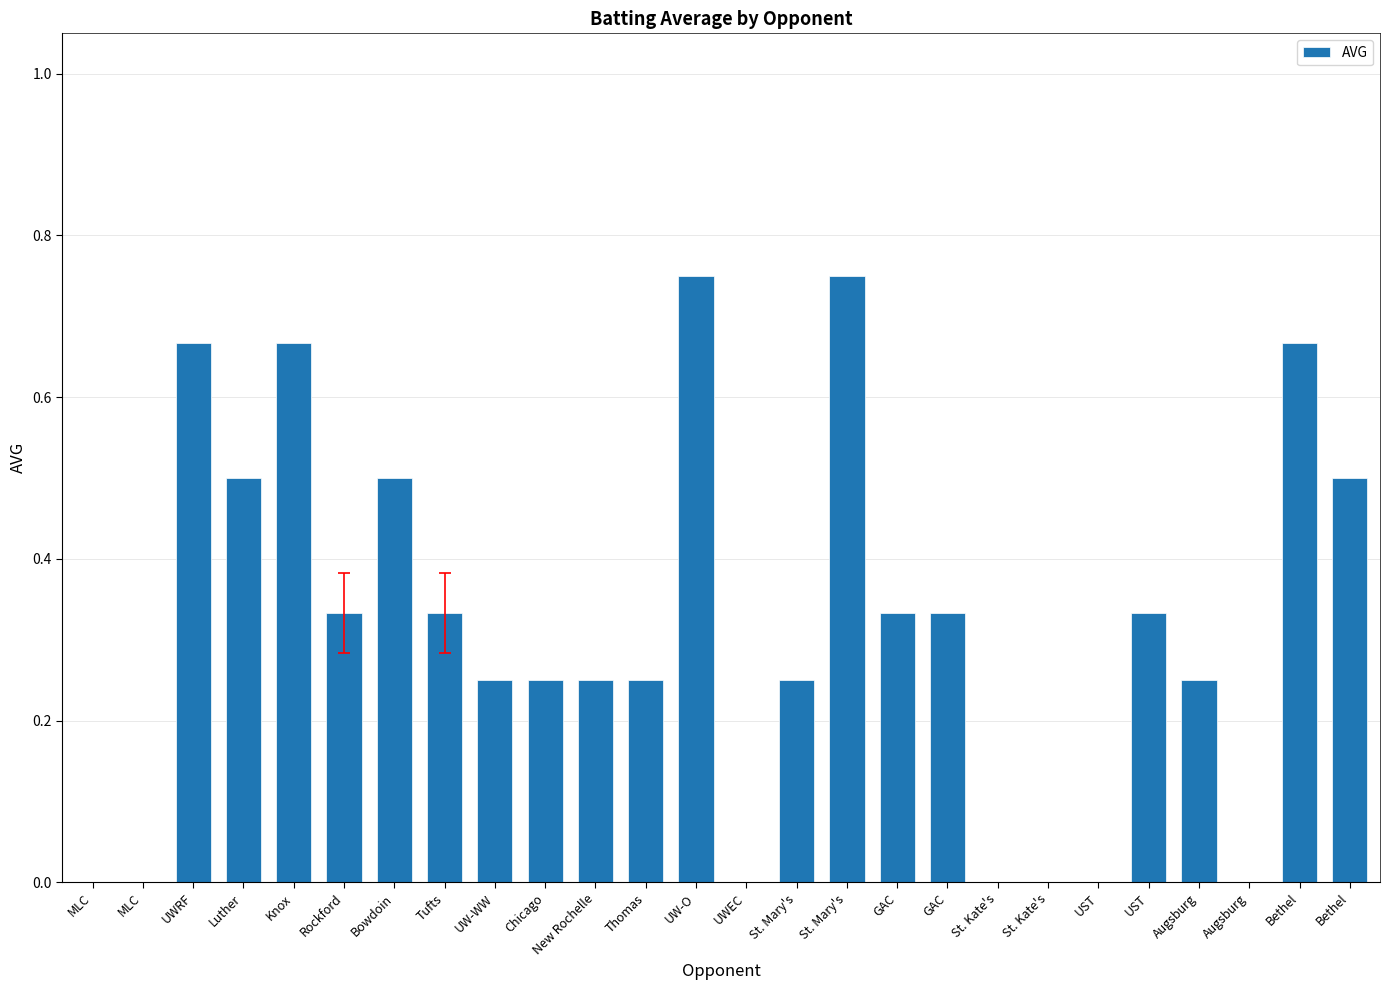

Which category has the lowest value across all series?

MLC